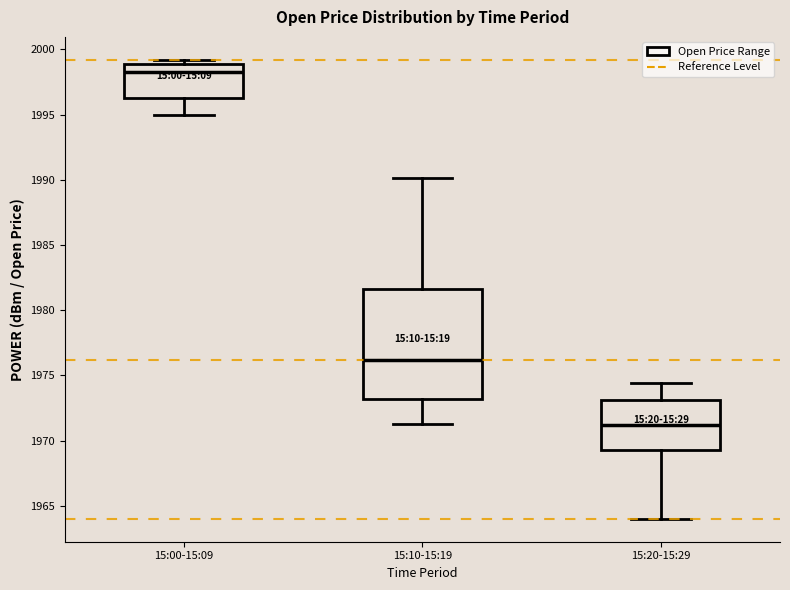

Which box's median line is the highest?

15:00-15:09